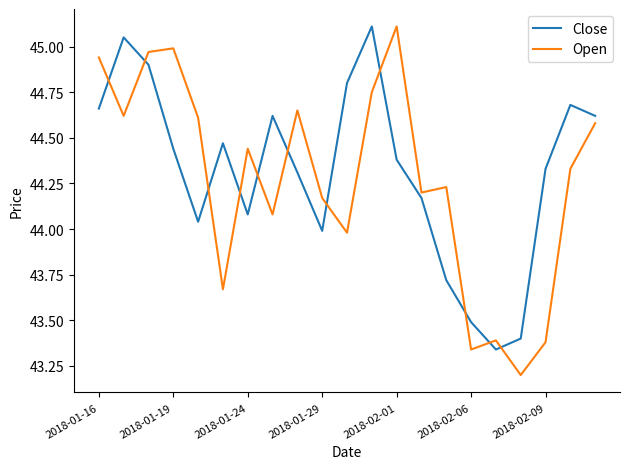

What is the difference between the maximum and minimum values in the Close series?

1.8